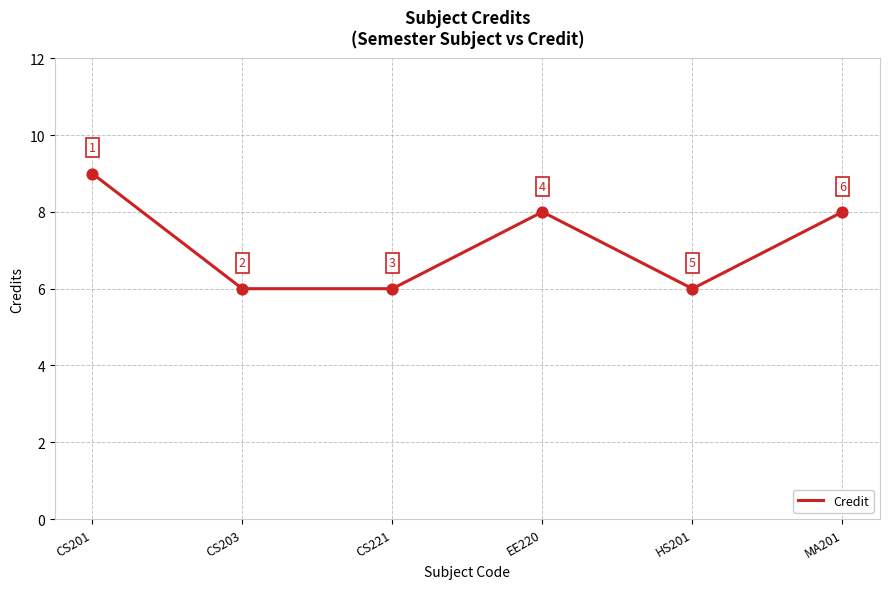

What is the change in value from CS203 to MA201?

+2